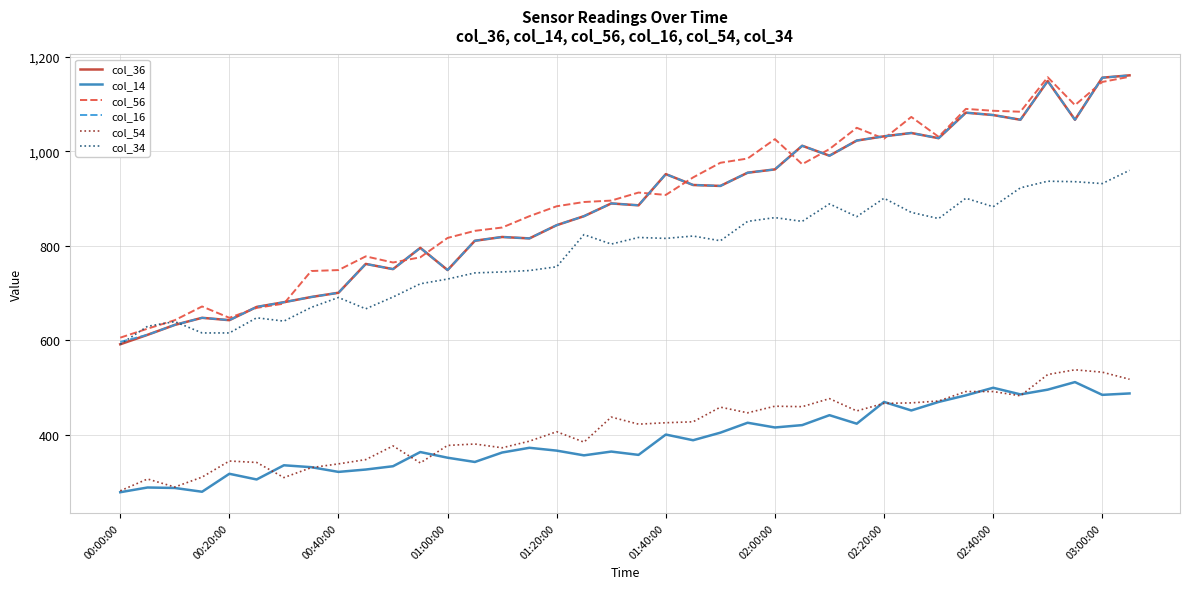

What is the smallest value displayed?

279